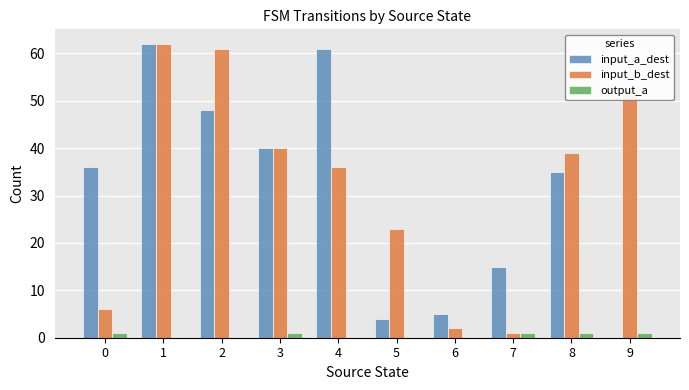

What is the maximum value shown in the chart?

62